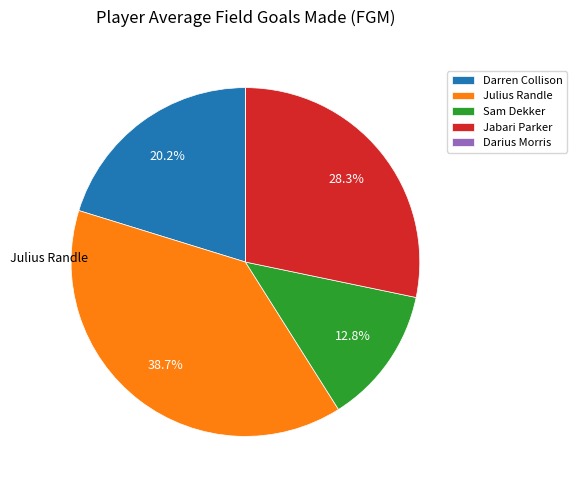

To the nearest percent, what portion does Darren Collison represent?

20%